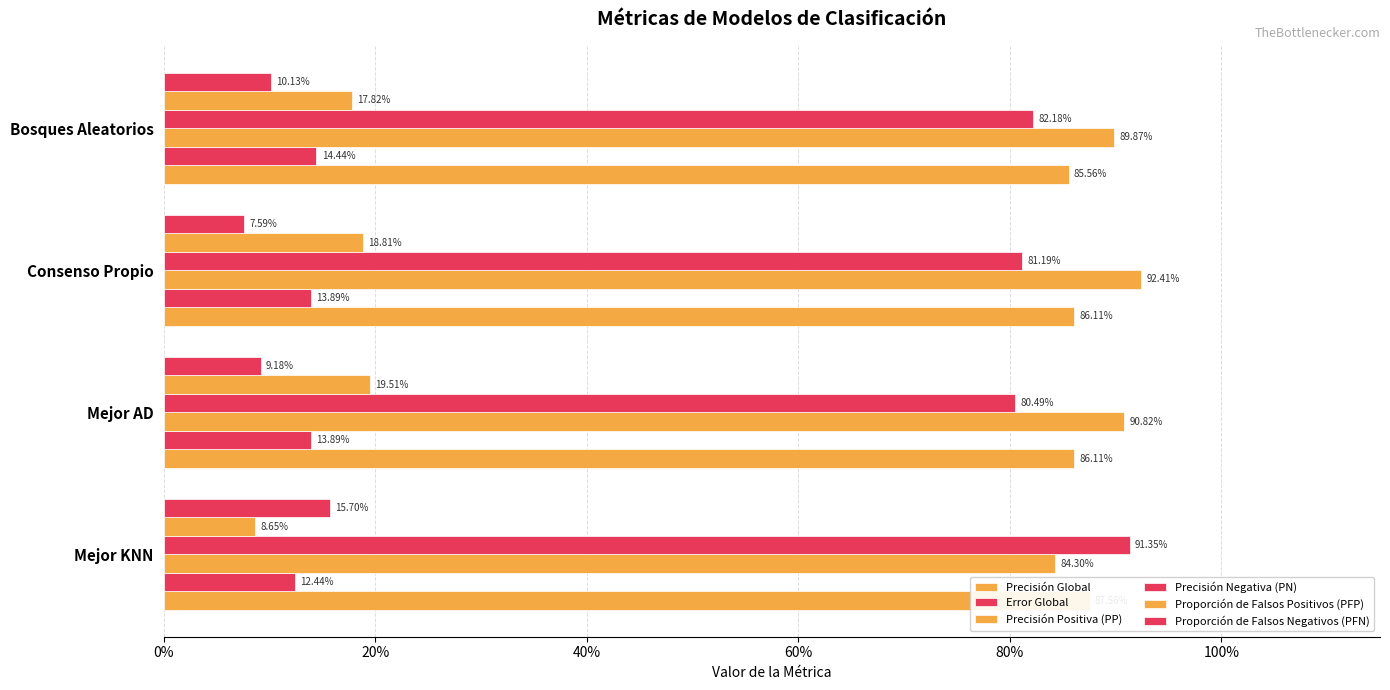

What is the difference between the Precisión Negativa (PN) values at Mejor KNN and Bosques Aleatorios?

0.1